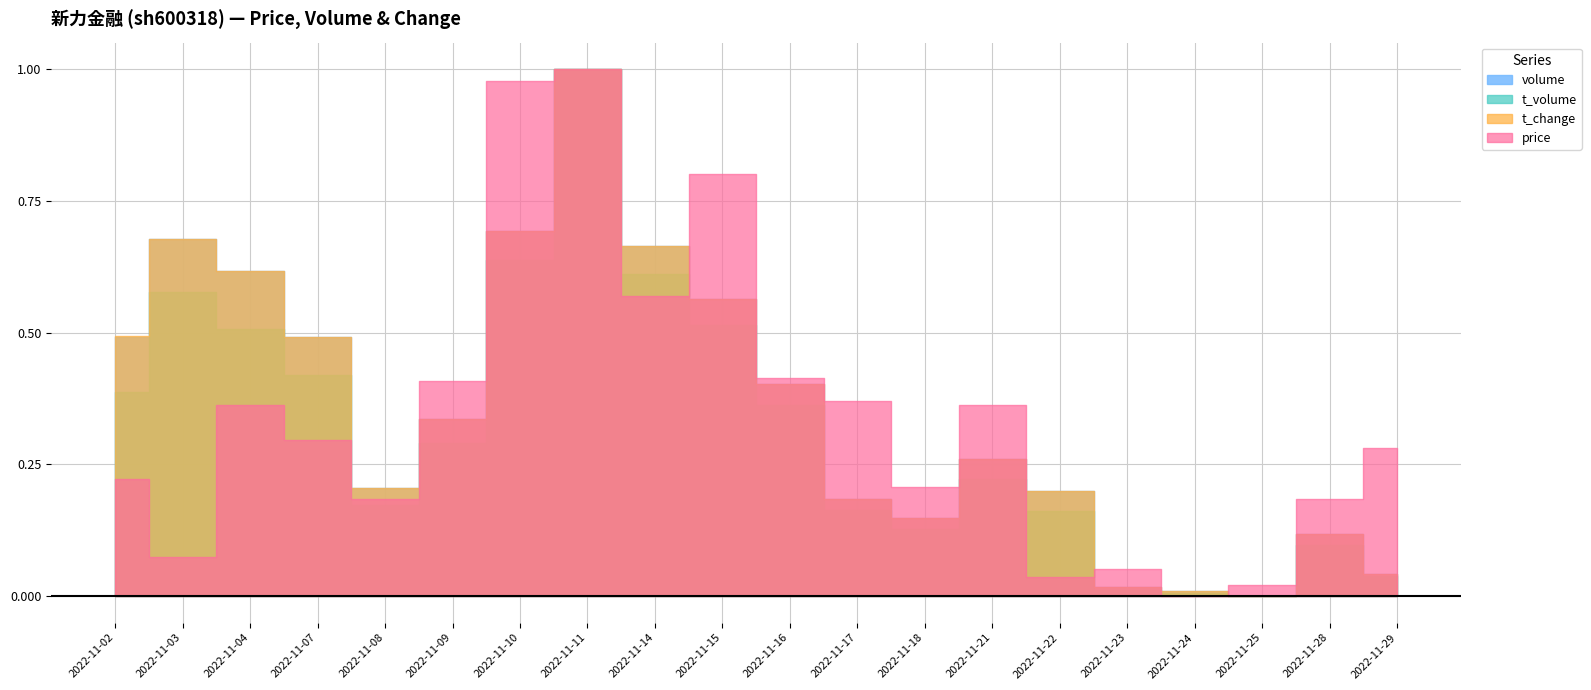

Which category has the lowest value across all series?

2022-11-25